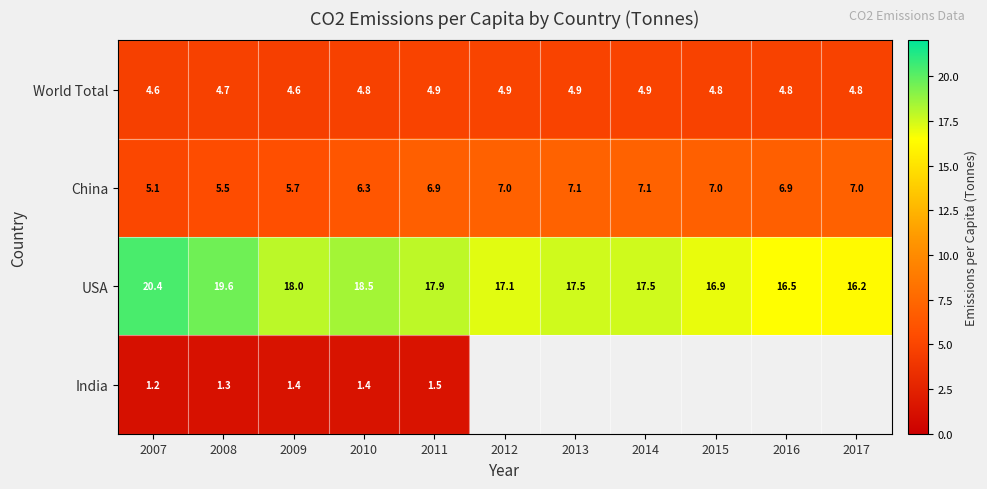

Between 2007 and 2008, which series saw the biggest shift?

USA